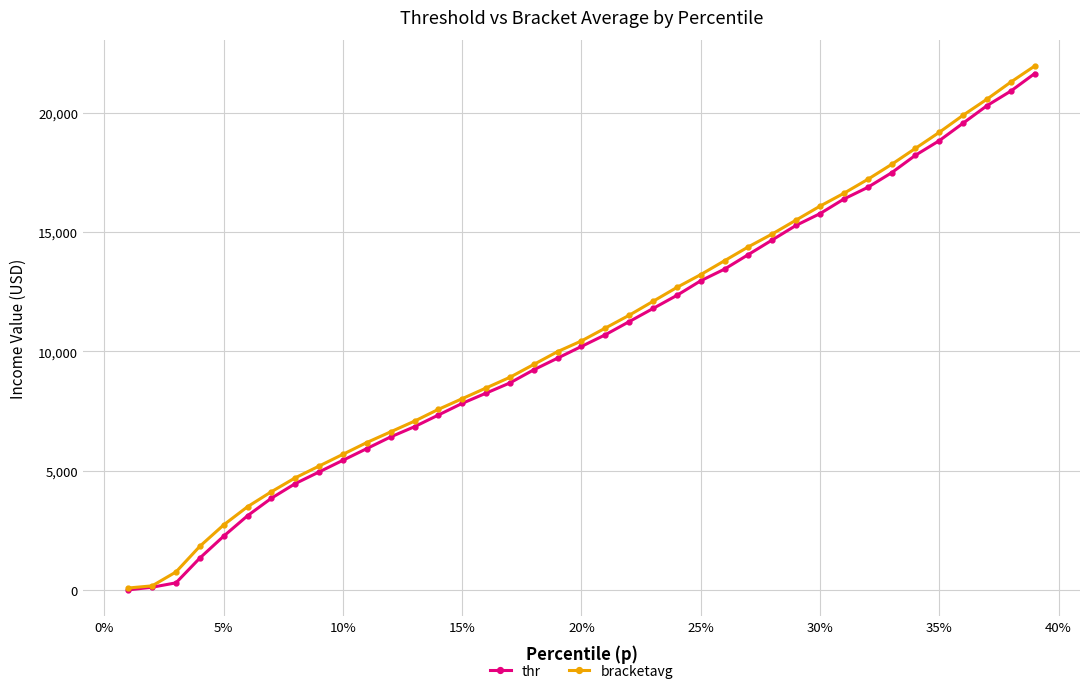

What is the highest value of the bracketavg series?

21960.9